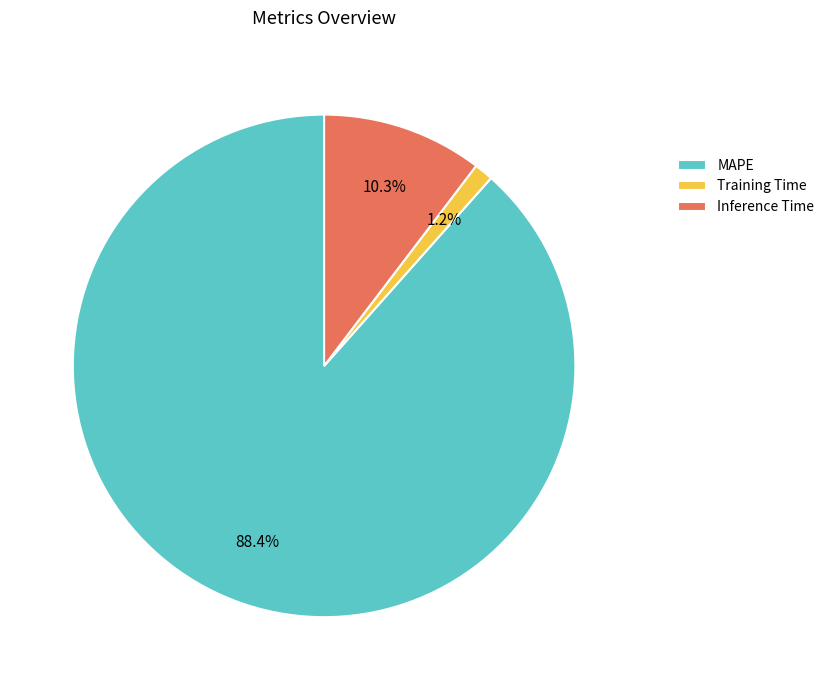

Does any single category account for the majority?

Yes